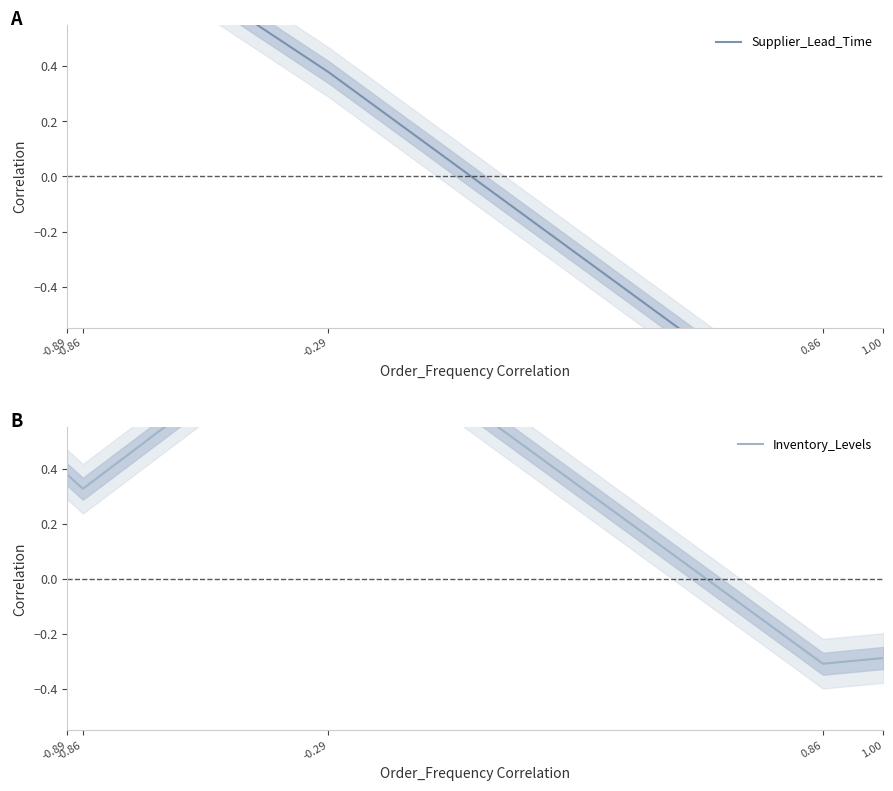

What is the spread (max minus min) of values at 1.00?

0.6